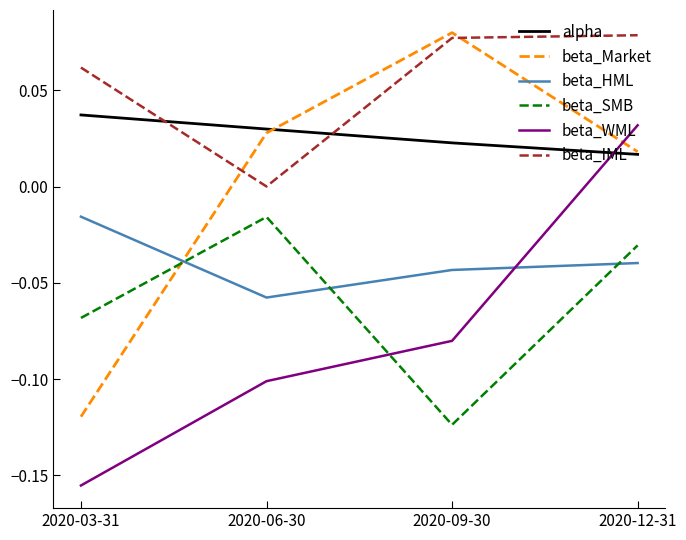

Between which two adjacent categories do beta_Market and beta_IML first intersect?

2020-03-31 and 2020-06-30